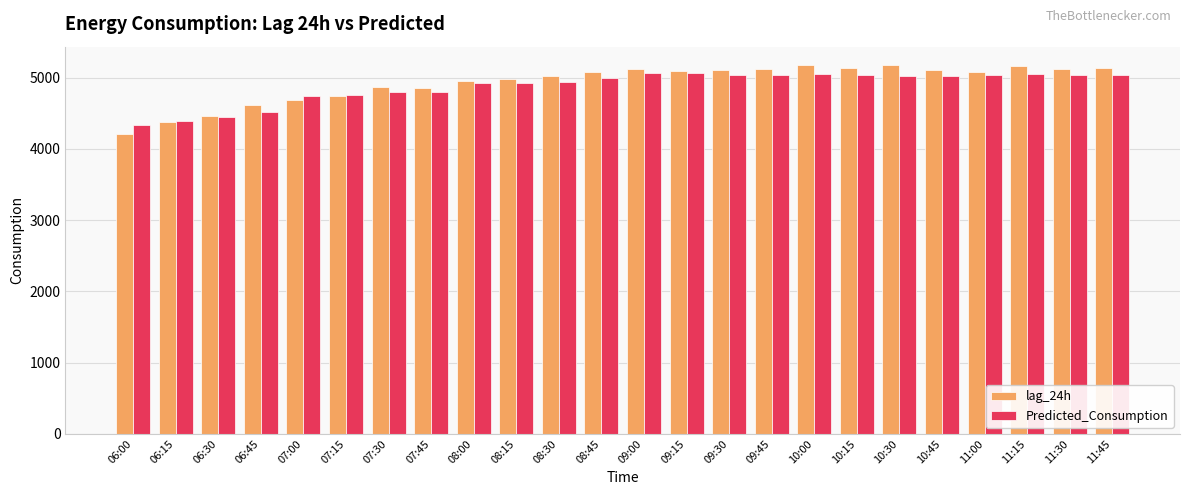

Is the value of lag_24h at 06:00 greater than the value of Predicted_Consumption at 07:15?

No